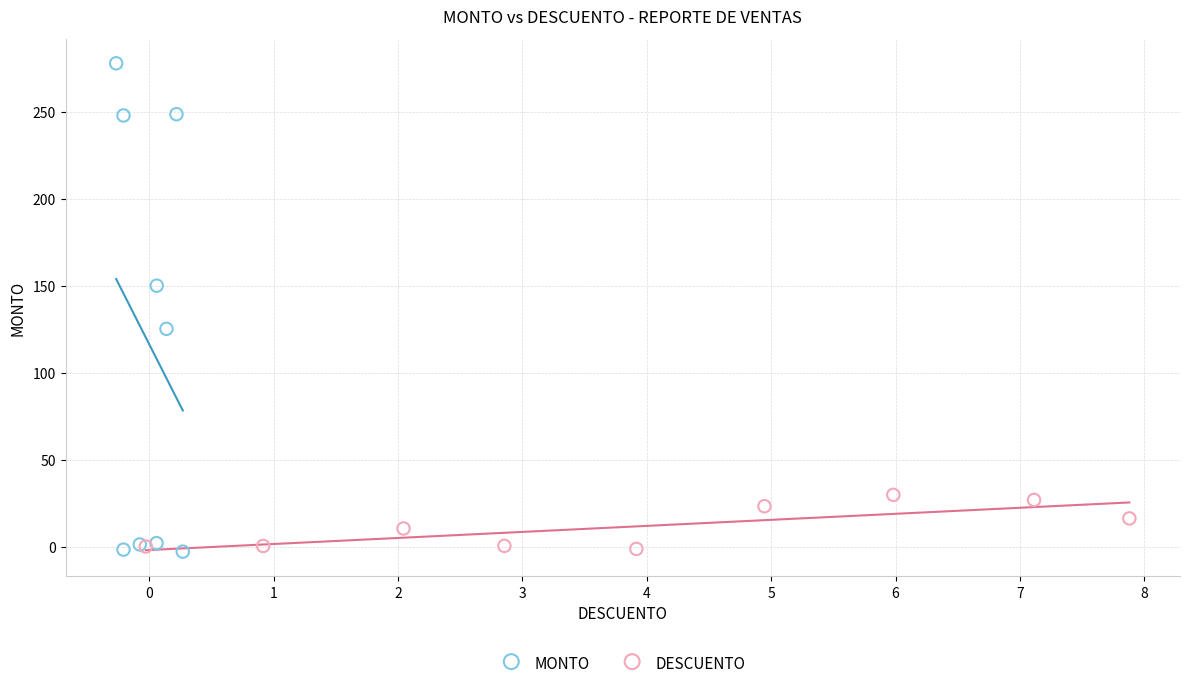

Which series has the largest Y range (max minus min)?

MONTO